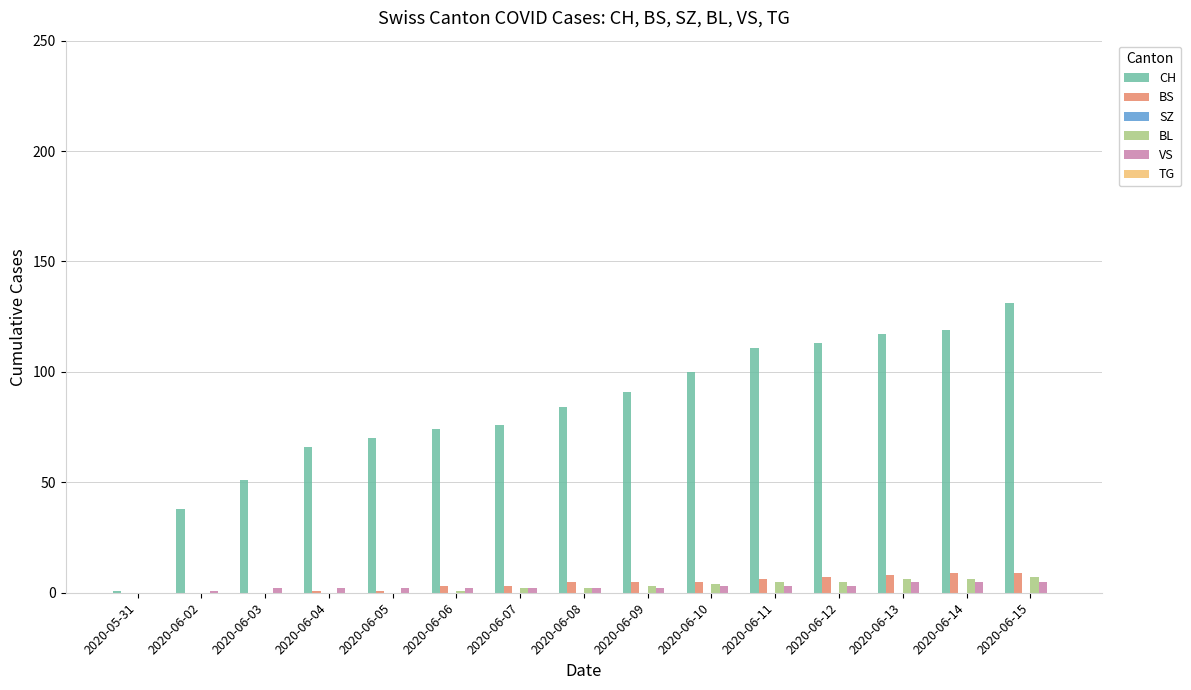

How many VS values are between 2 and 3?

10